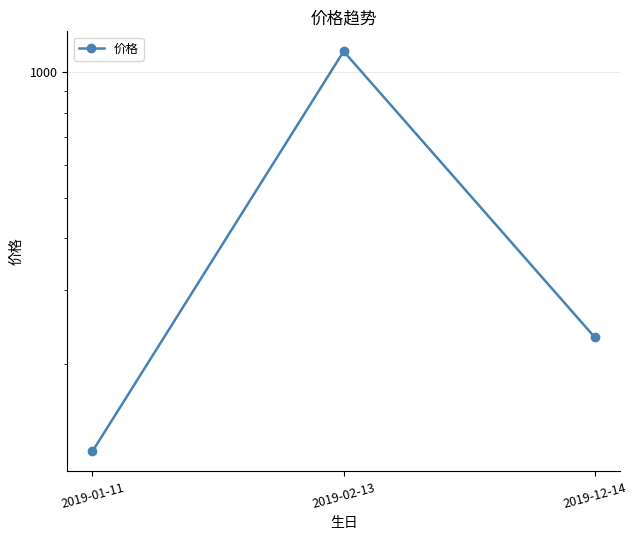

List the labels in order of value, largest first.

2019-02-13, 2019-12-14, 2019-01-11